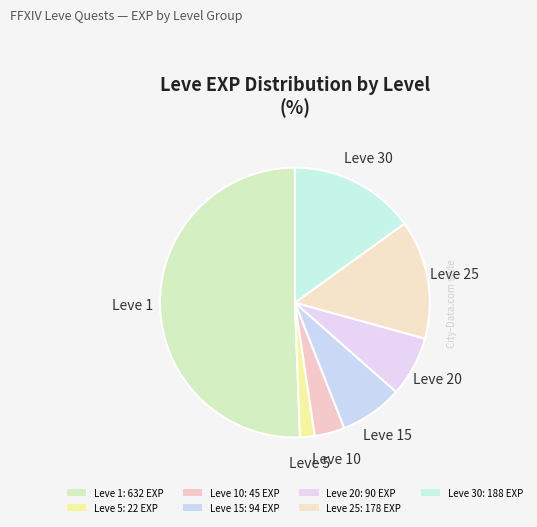

How many slices are in this pie chart?

7